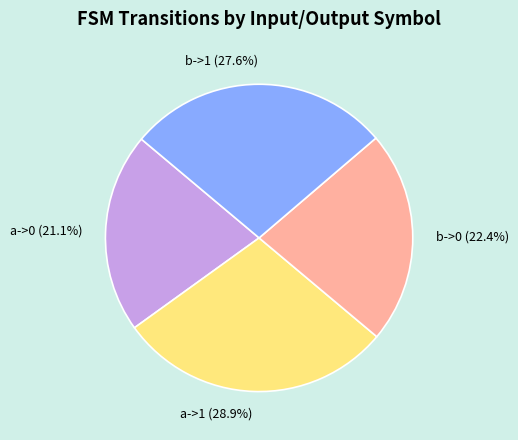

How many slices are in this pie chart?

4